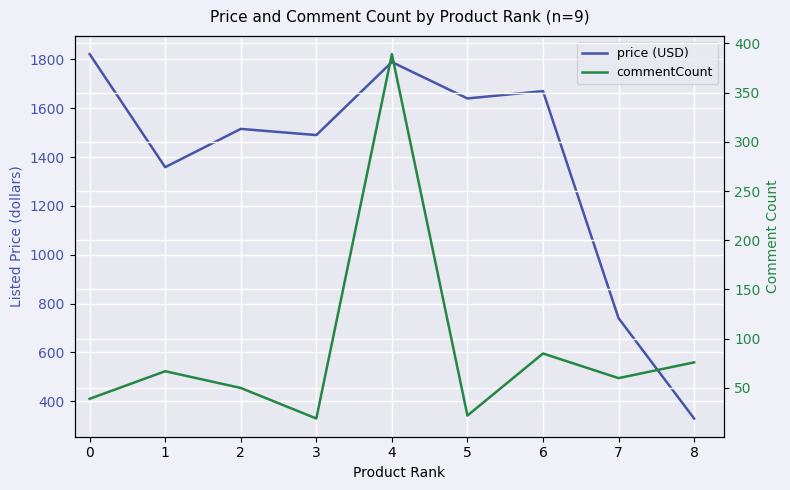

How many interior local valleys does the commentCount series have?

3